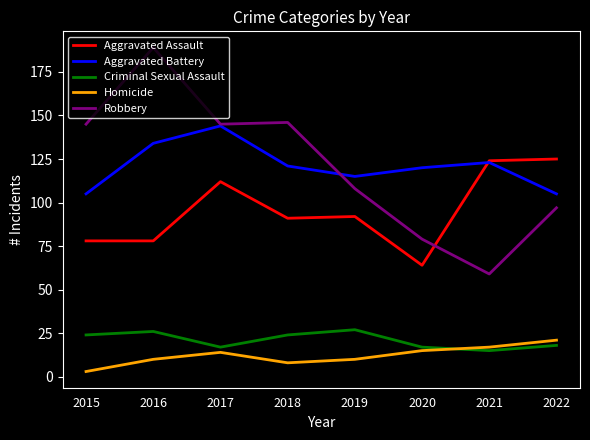

Reading left to right, extract all data points from this chart.

Aggravated Assault: 2015=78	2016=78	2017=112	2018=91	2019=92	2020=64	2021=124	2022=125
Aggravated Battery: 2015=105	2016=134	2017=144	2018=121	2019=115	2020=120	2021=123	2022=105
Criminal Sexual Assault: 2015=24	2016=26	2017=17	2018=24	2019=27	2020=17	2021=15	2022=18
Homicide: 2015=3	2016=10	2017=14	2018=8	2019=10	2020=15	2021=17	2022=21
Robbery: 2015=145	2016=189	2017=145	2018=146	2019=108	2020=79	2021=59	2022=97